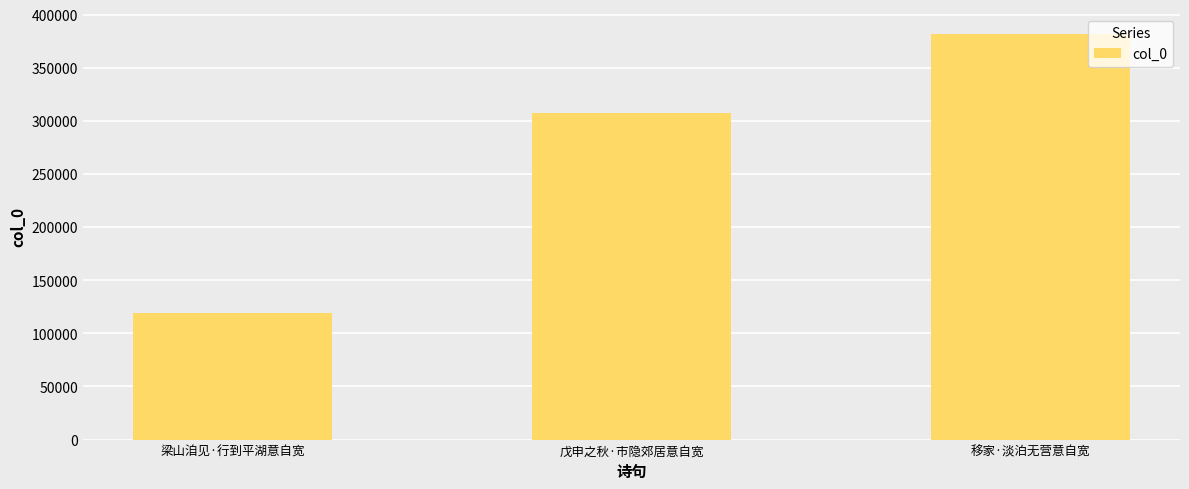

What is the label of the 3rd bar from the left?

移家·淡泊无营意自宽